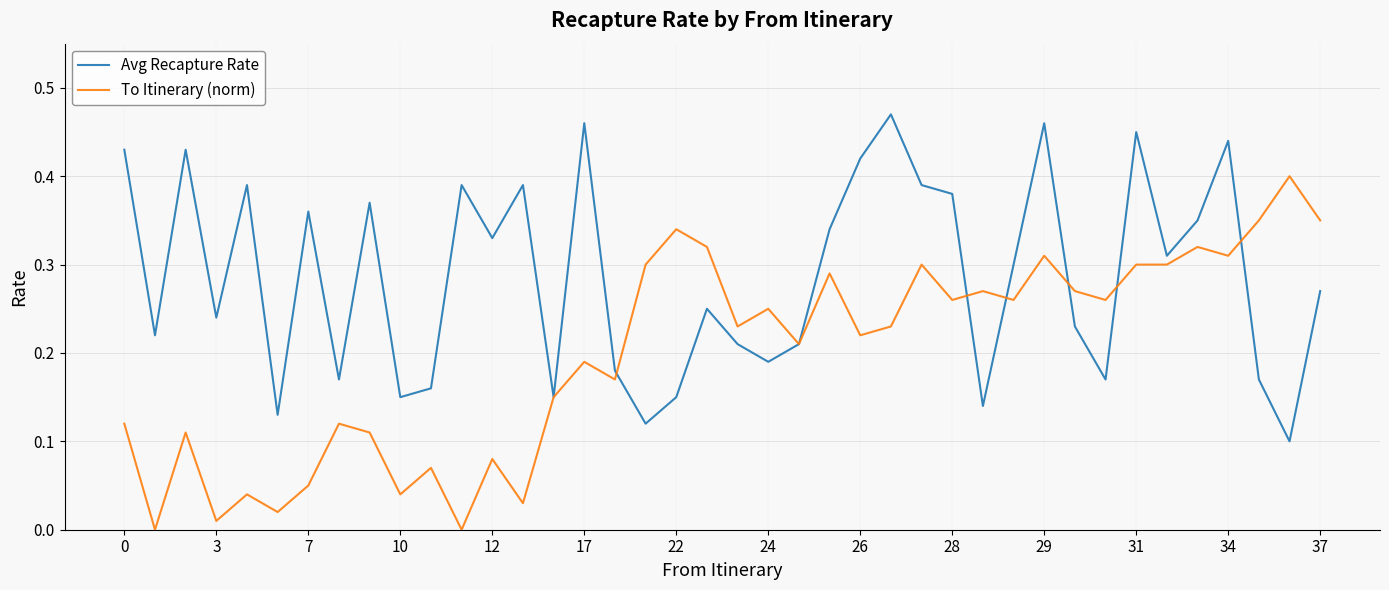

True or false: Avg Recapture Rate has more than 0 interior local peaks.

True